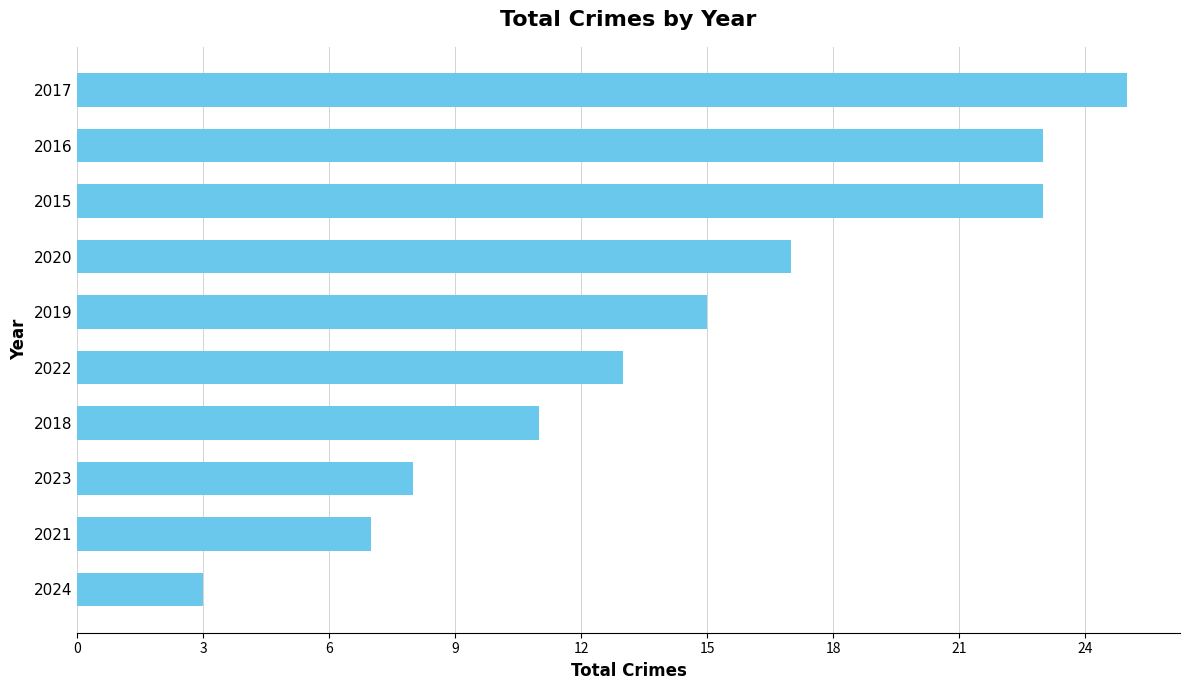

Does the chart contain any negative values?

No